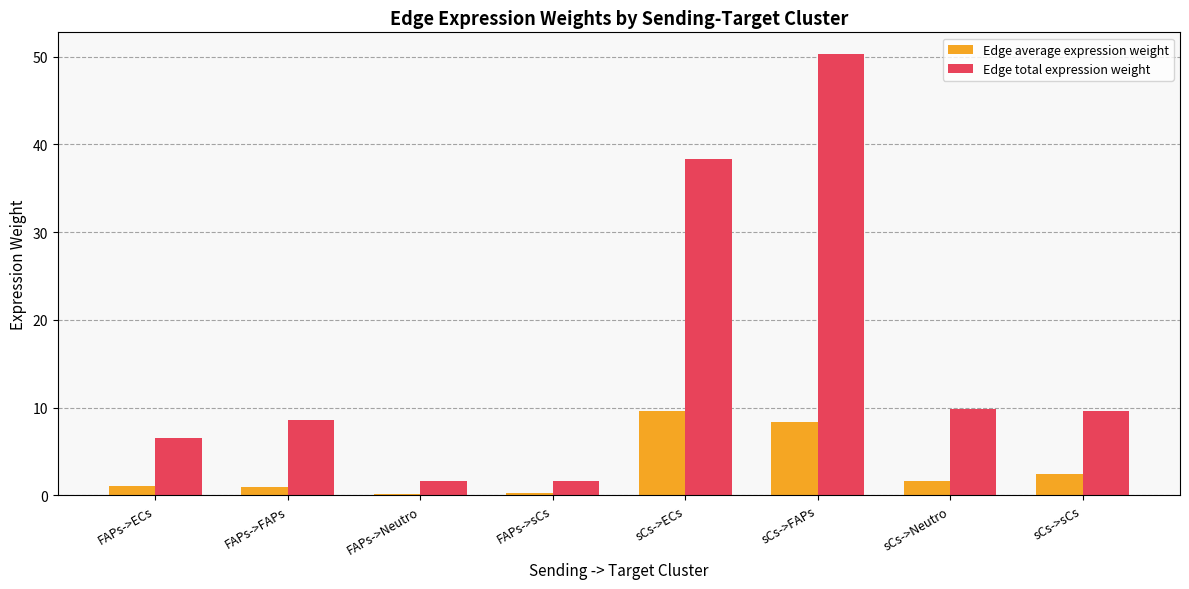

The value of Edge total expression weight at sCs->ECs is 22.2. True or false?

False